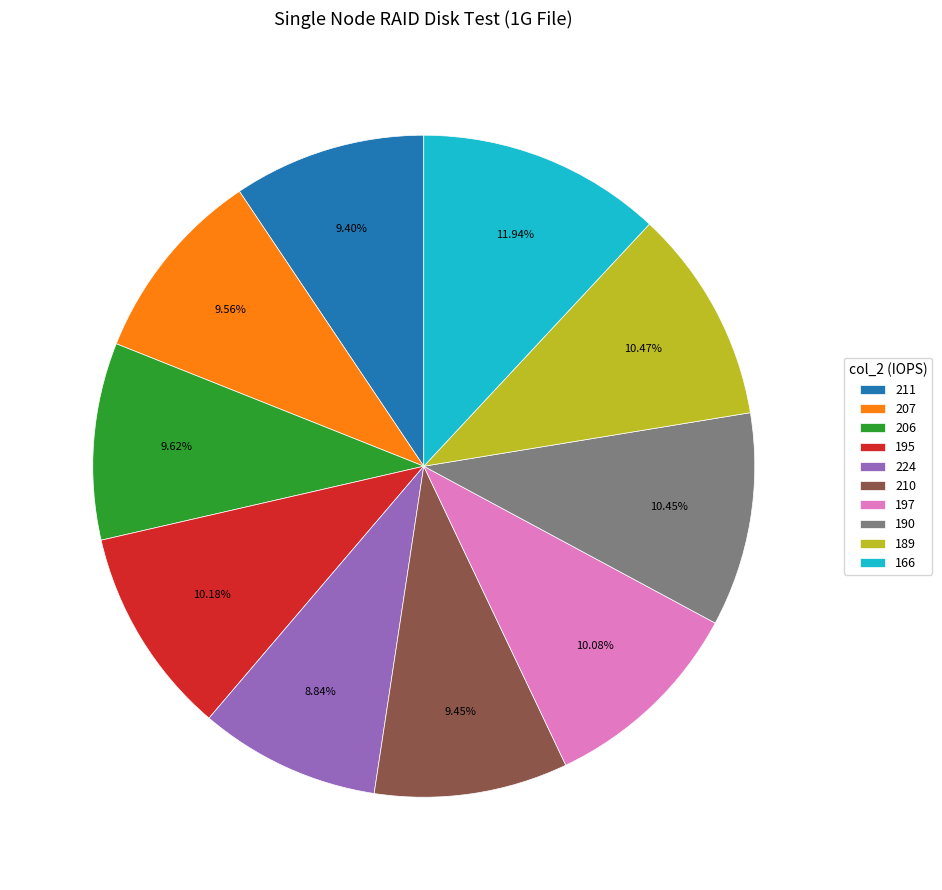

True or false: 189 accounts for 10% of the total.

True